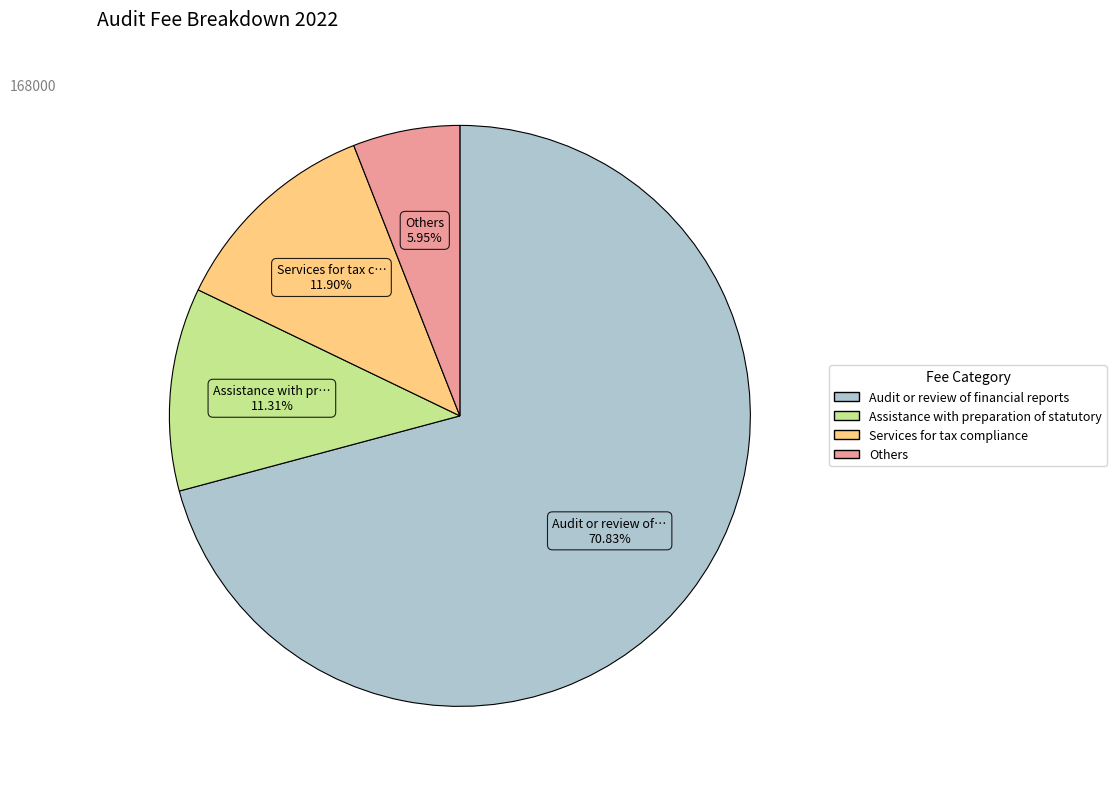

What is the ratio of the value at Audit or review of financial reports to the value at Assistance with preparation of statutory?

6.3